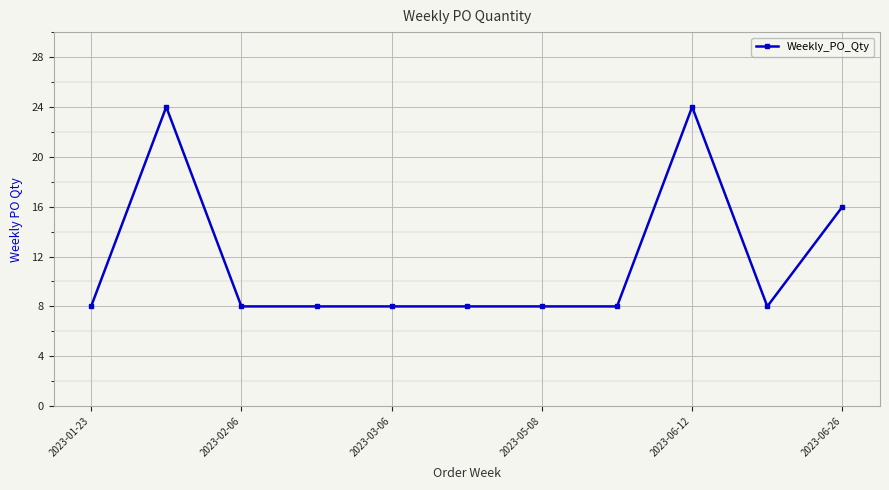

What is the difference between the maximum and second lowest values?

16